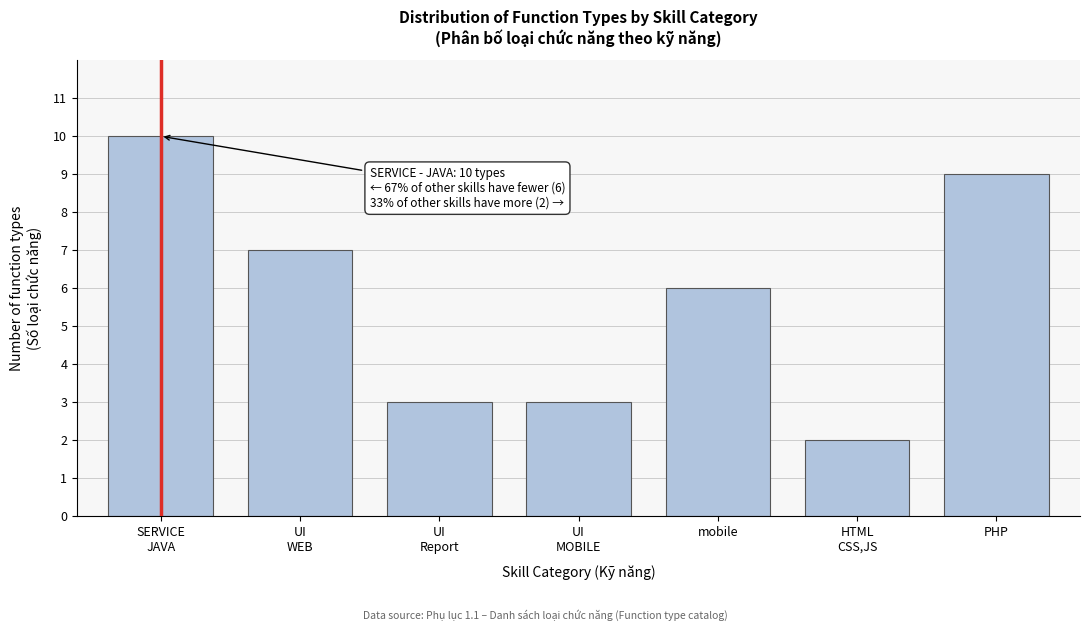

Reading left to right, extract all data points from this chart.

10	7	3	3	6	2	9